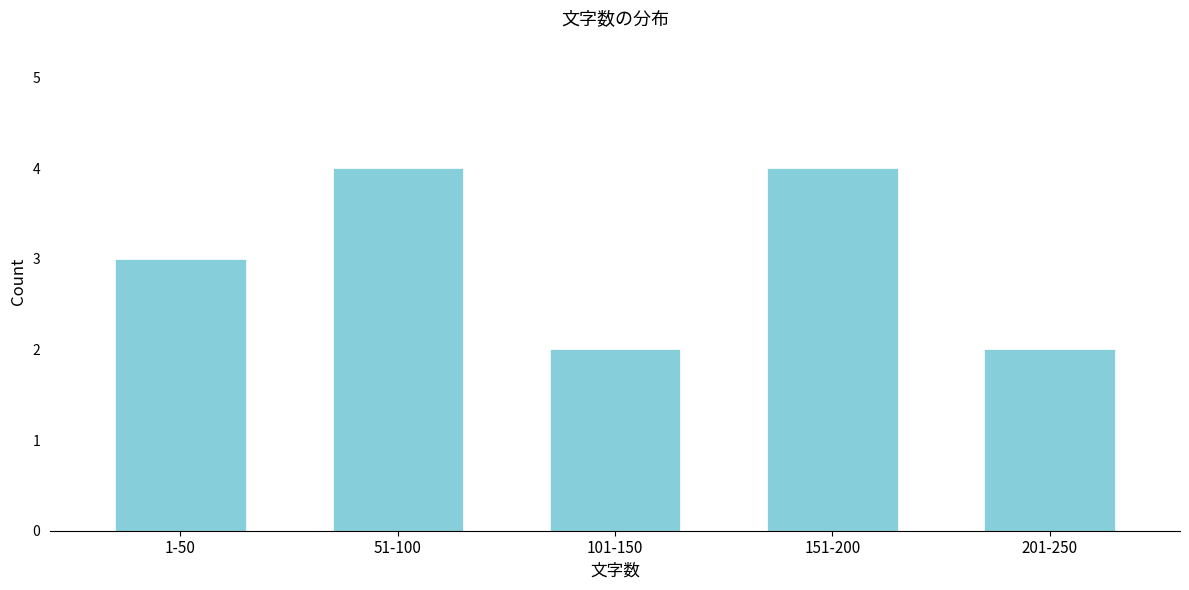

Reading left to right, what are all the values shown in this chart?

3	4	2	4	2